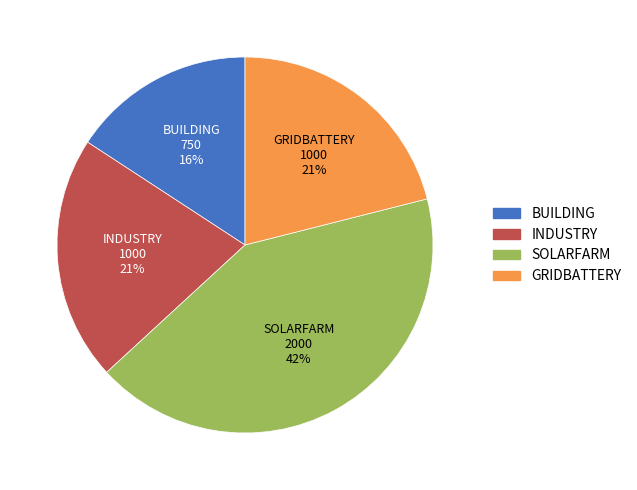

What percentage is the INDUSTRY slice, to the nearest percent?

21%